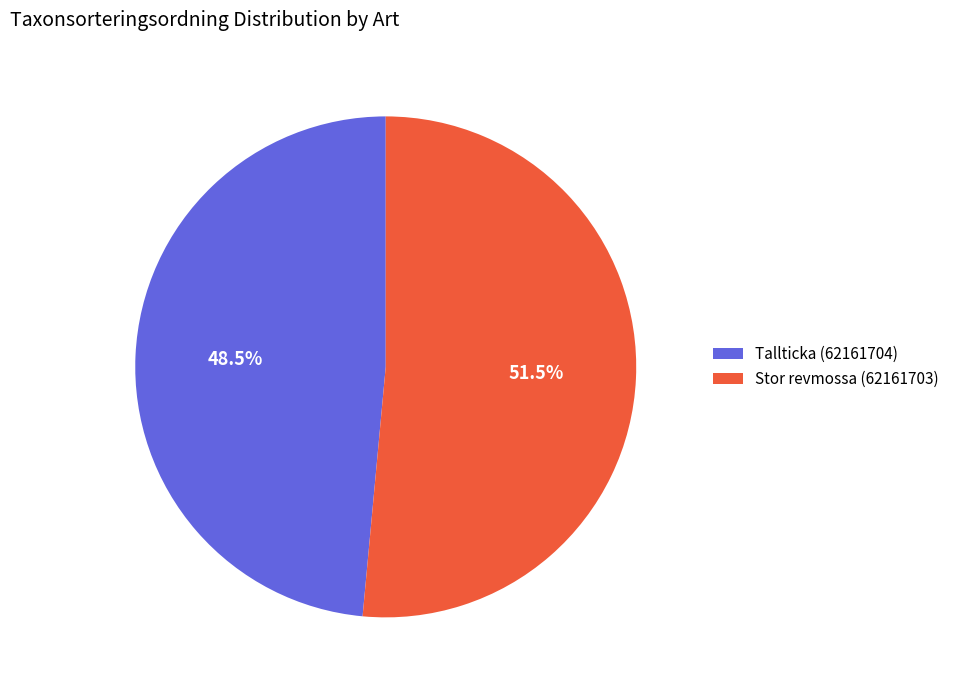

Which slice represents more than half of the pie?

Stor revmossa (62161703)